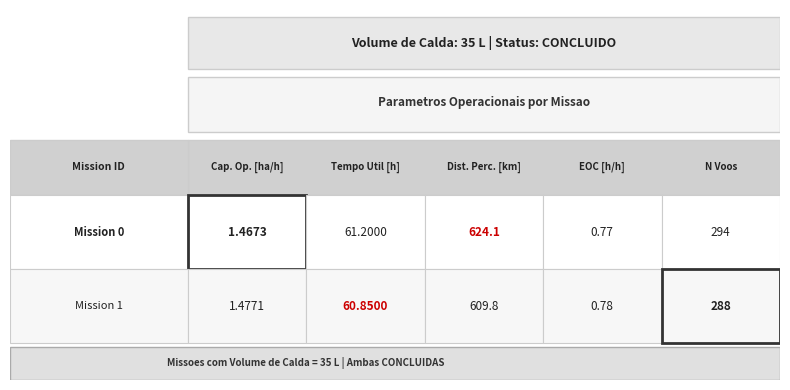

What is the spread (max minus min) of values at 1?

609.1